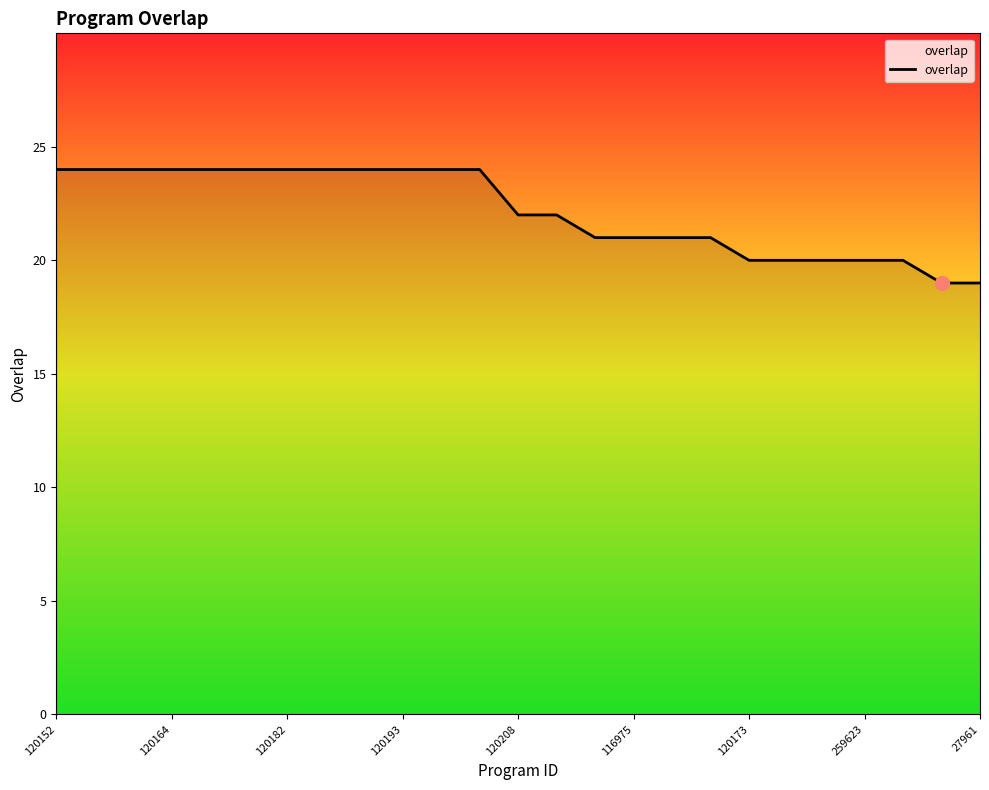

How many categories are shown in the chart?

25